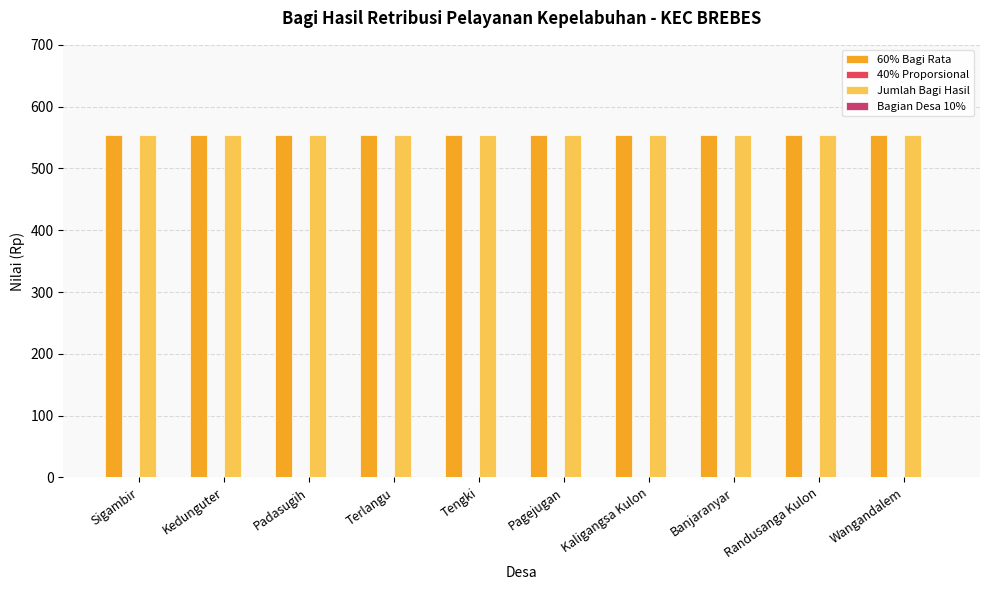

Reading left to right, what are all the values shown in this chart?

60% Bagi Rata: 554	554	554	554	554	554	554	554	554	554
40% Proporsional: 0	0	0	0	0	0	0	0	0	0
Jumlah Bagi Hasil: 554	554	554	554	554	554	554	554	554	554
Bagian Desa 10%: 0	0	0	0	0	0	0	0	0	0